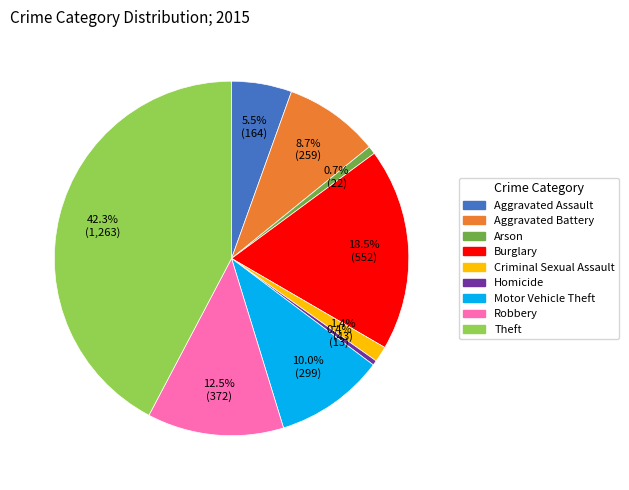

Is the sum of Homicide and Arson greater than half?

No